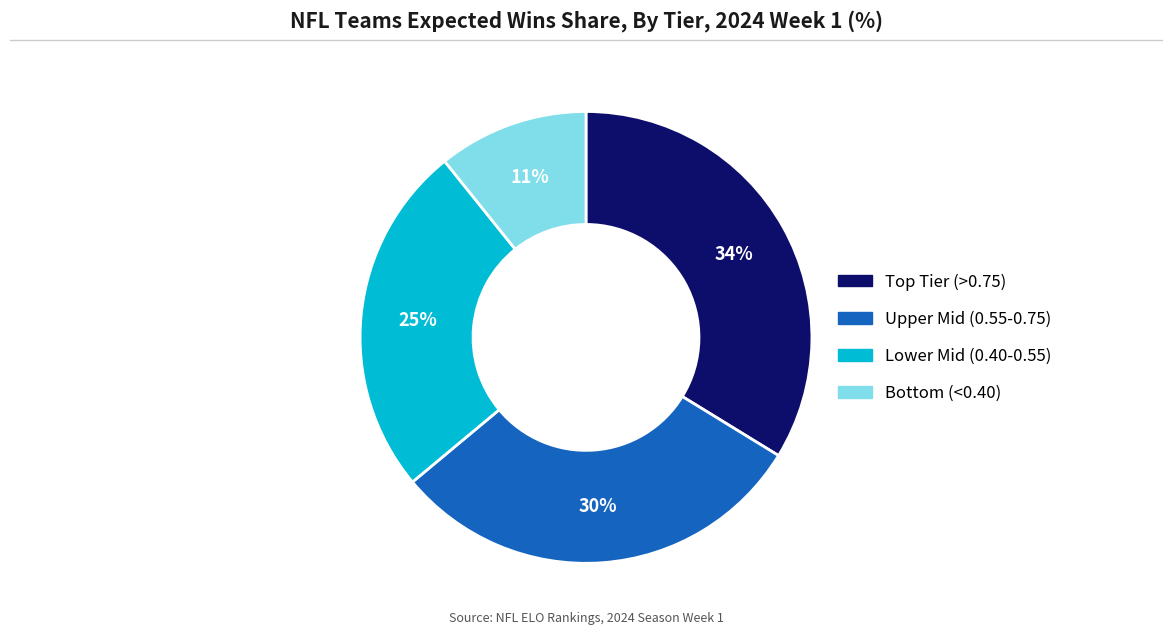

Does any single category account for the majority?

No